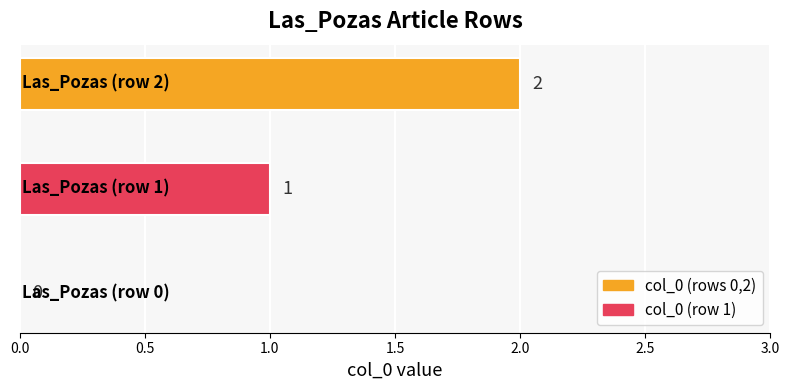

What is the maximum value shown in the chart?

2